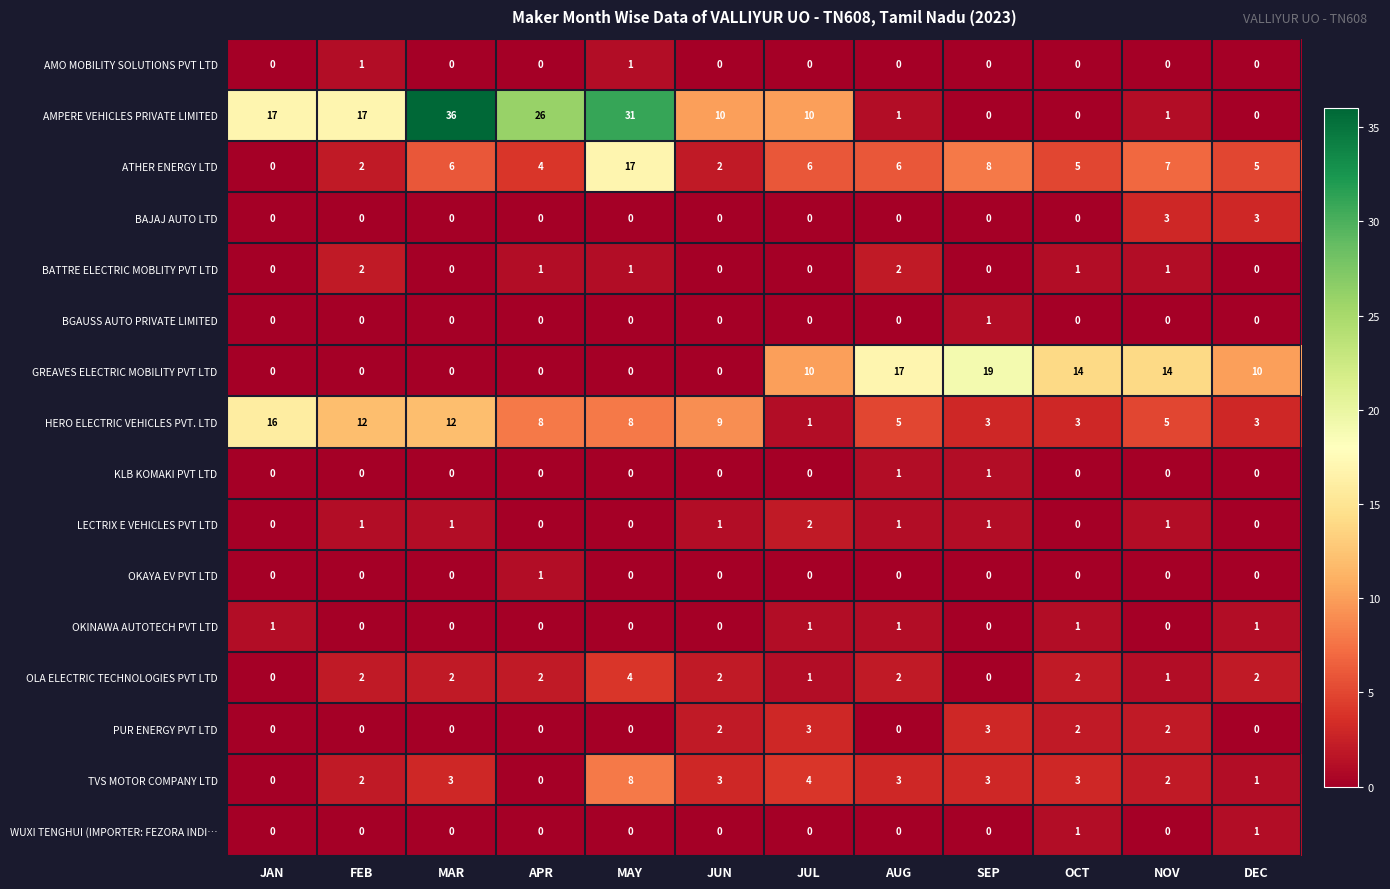

At which category does the chart reach its peak across all series?

MAR